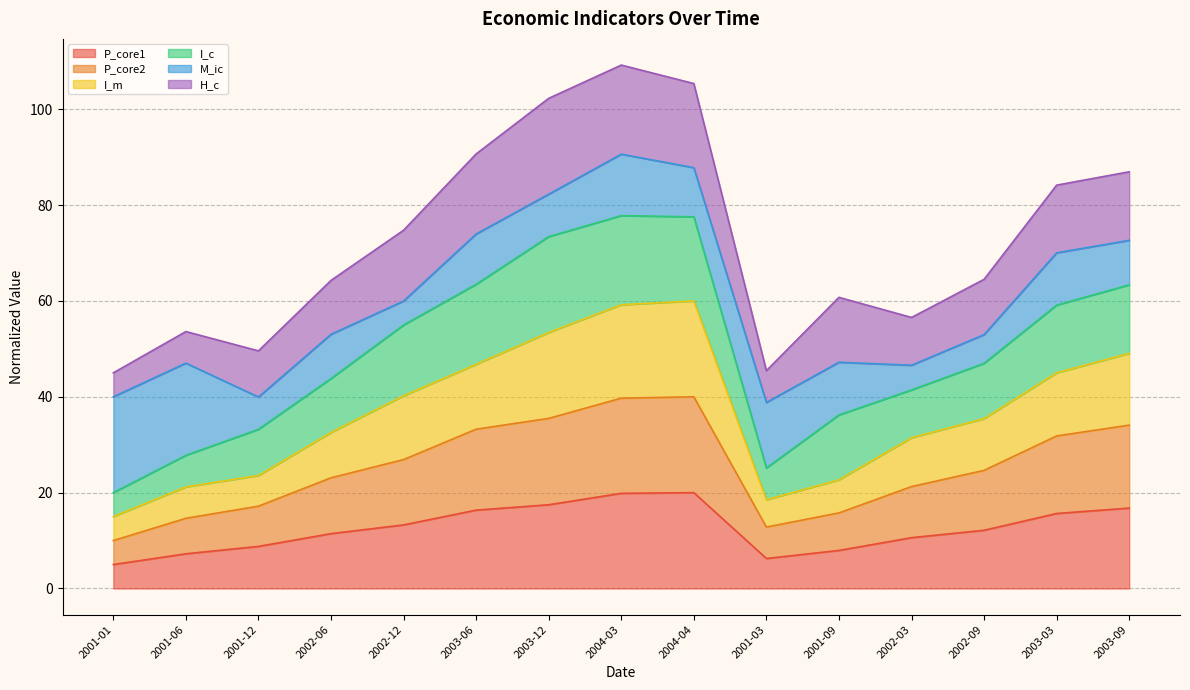

Which series has the largest range (max minus min)?

I_m